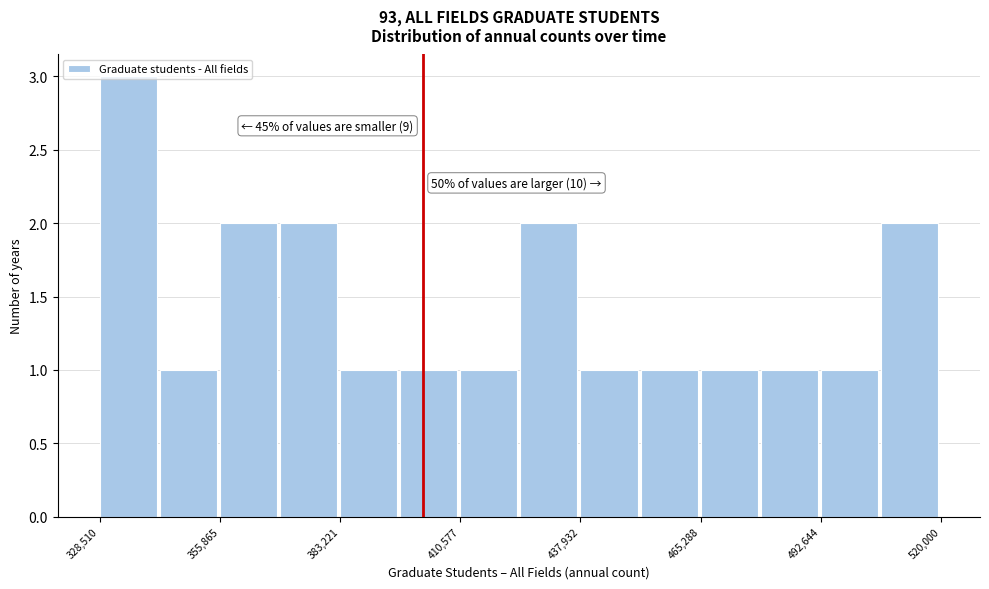

Around what value on the x-axis is the tallest bar? Give the approximate position of its centre, as read against the axis.

335000